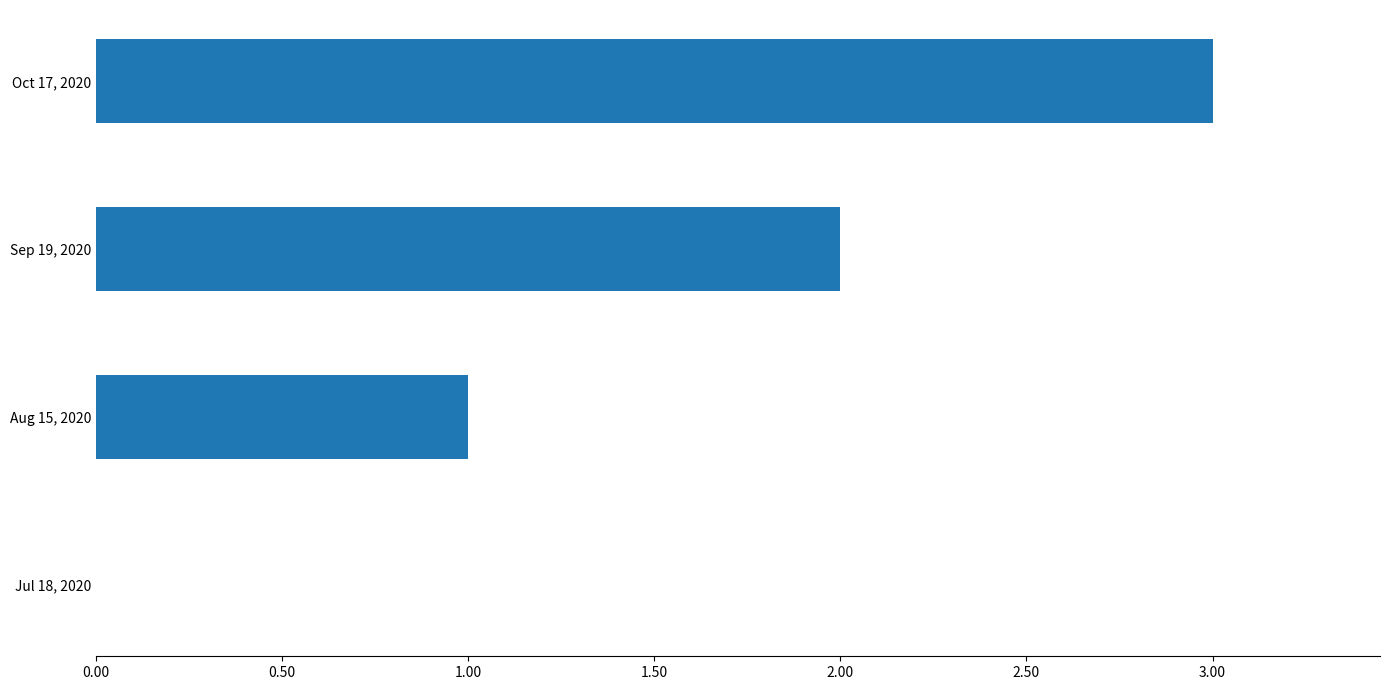

What is the average value?

2